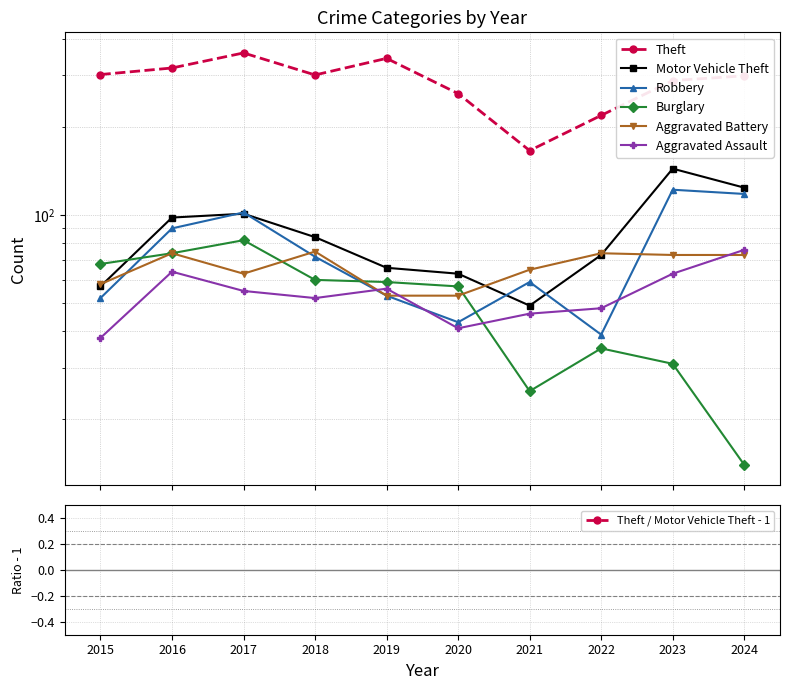

At which label is Theft closest to 262?

2020